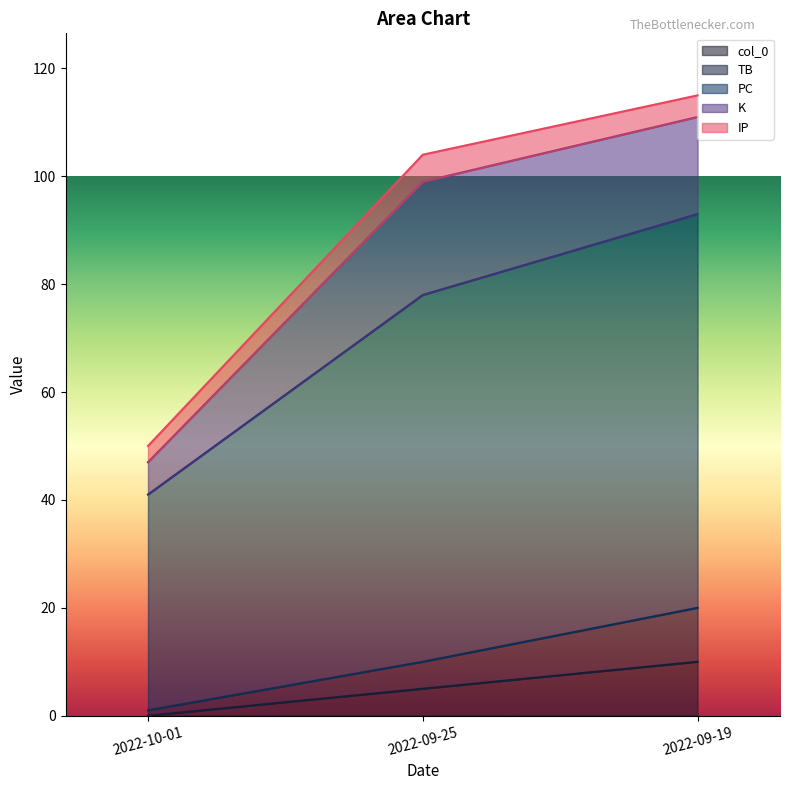

Where is col_0 nearest to the value 5?

2022-09-25